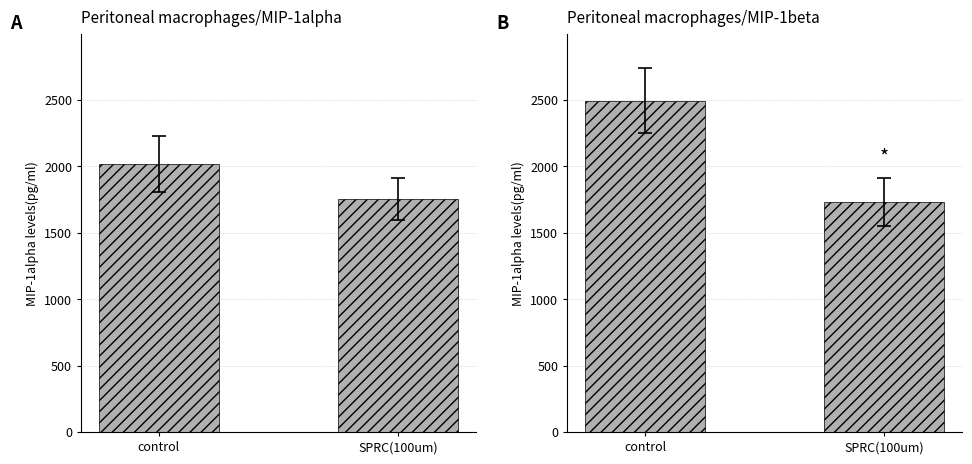

Are the bars horizontal?

No